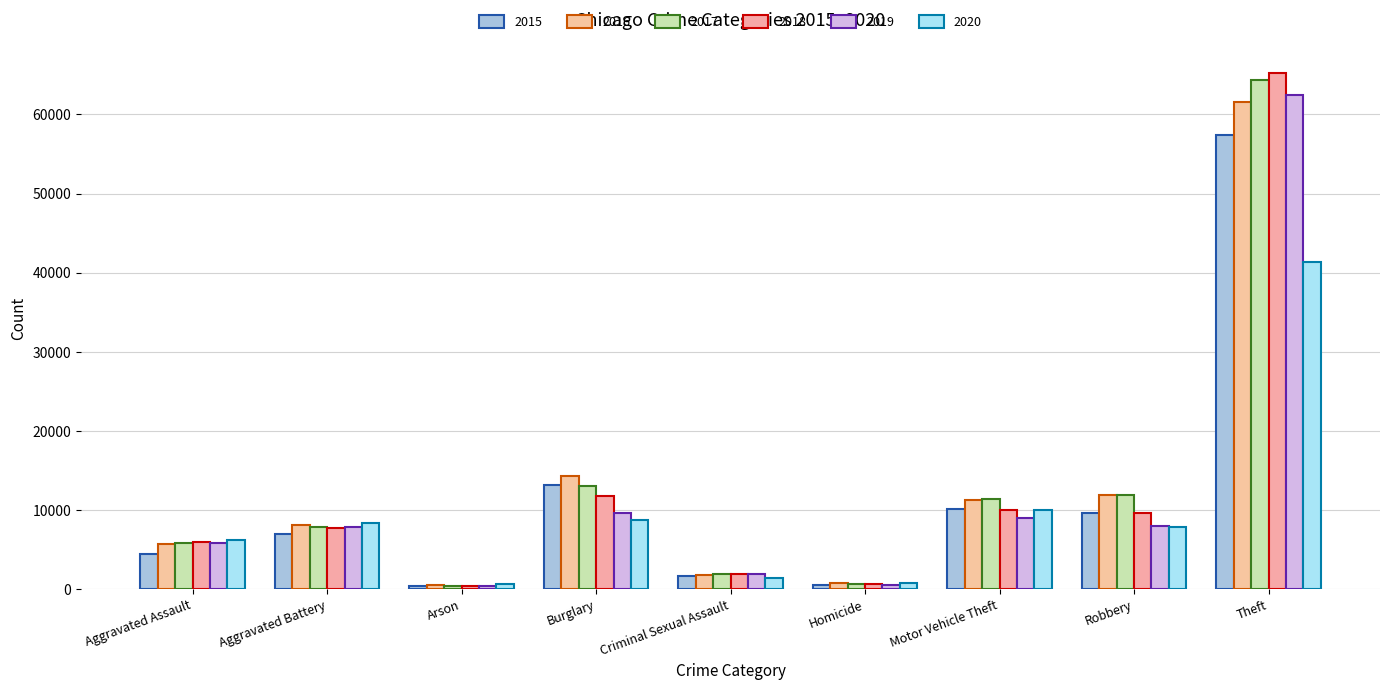

What is the average value of the 2017 series?

13037